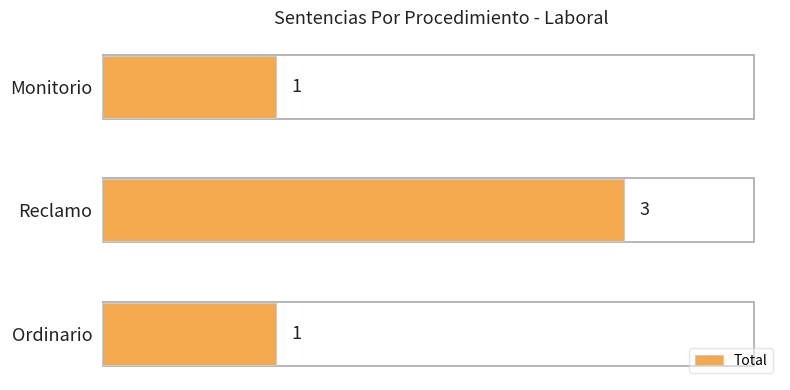

How many bars are there in total?

3